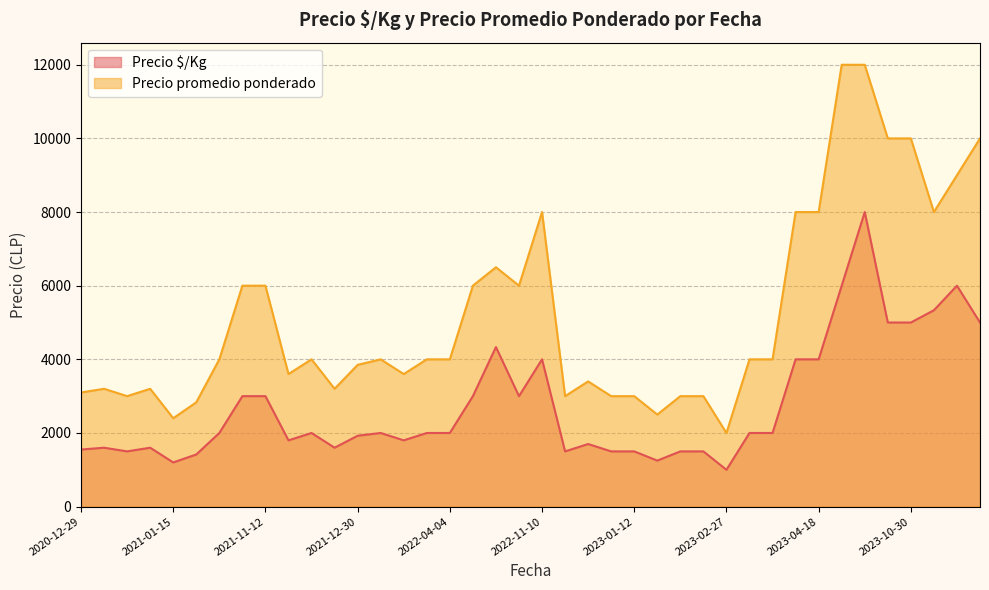

Which series has the largest total across all categories?

Precio promedio ponderado